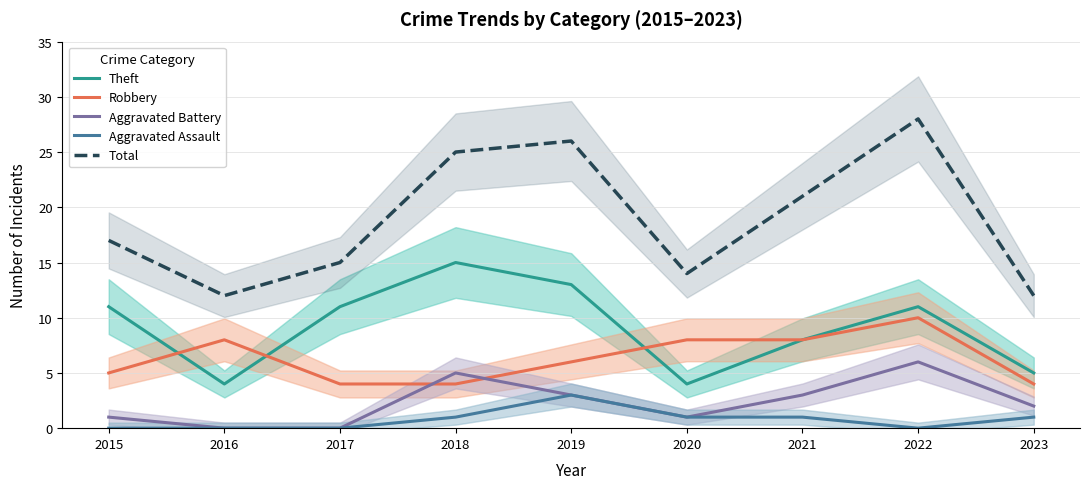

How many lines are shown in the chart?

5